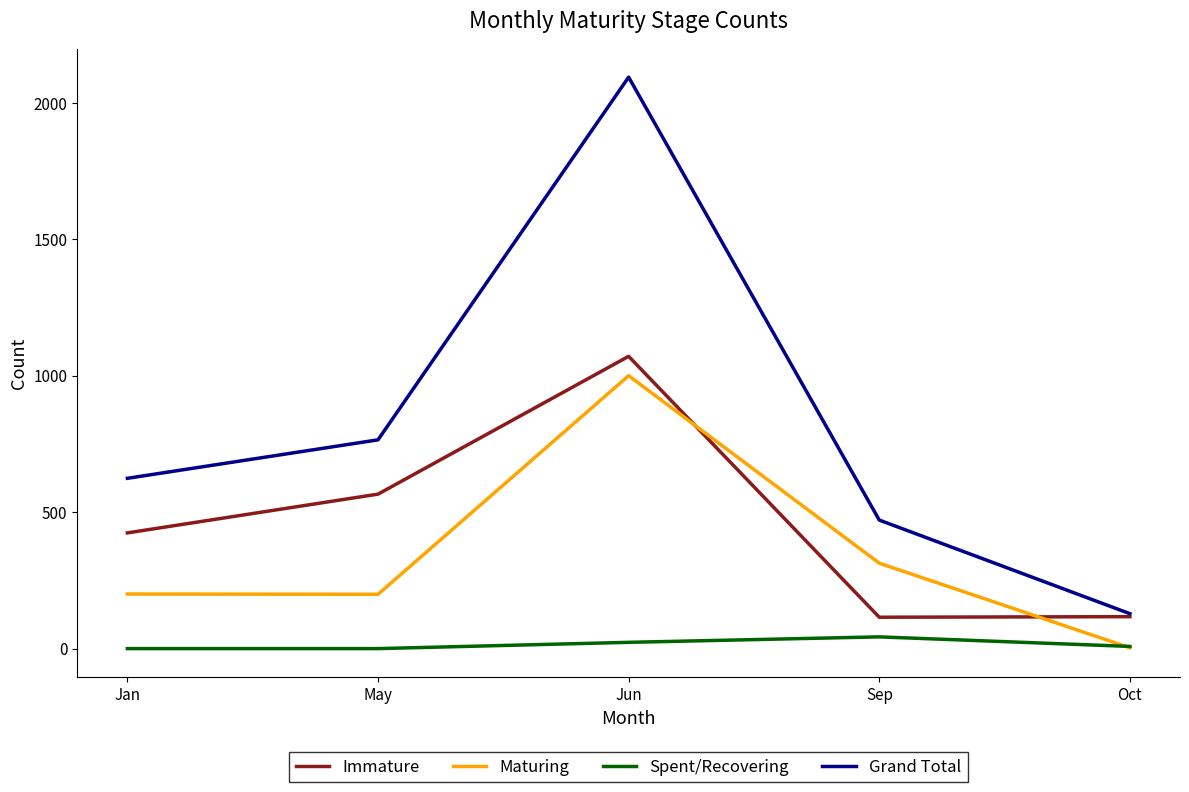

List the labels in order of Grand Total value, smallest first.

Oct, Sep, Jan, May, Jun